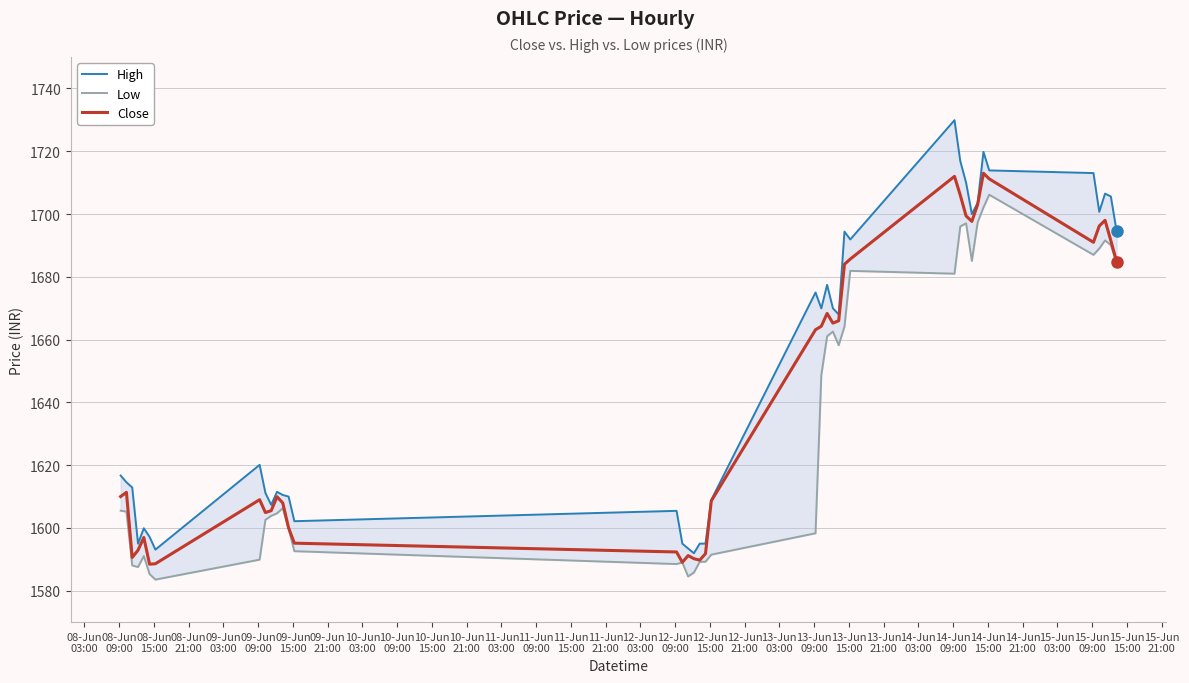

What is the maximum value for Close?

1713.0